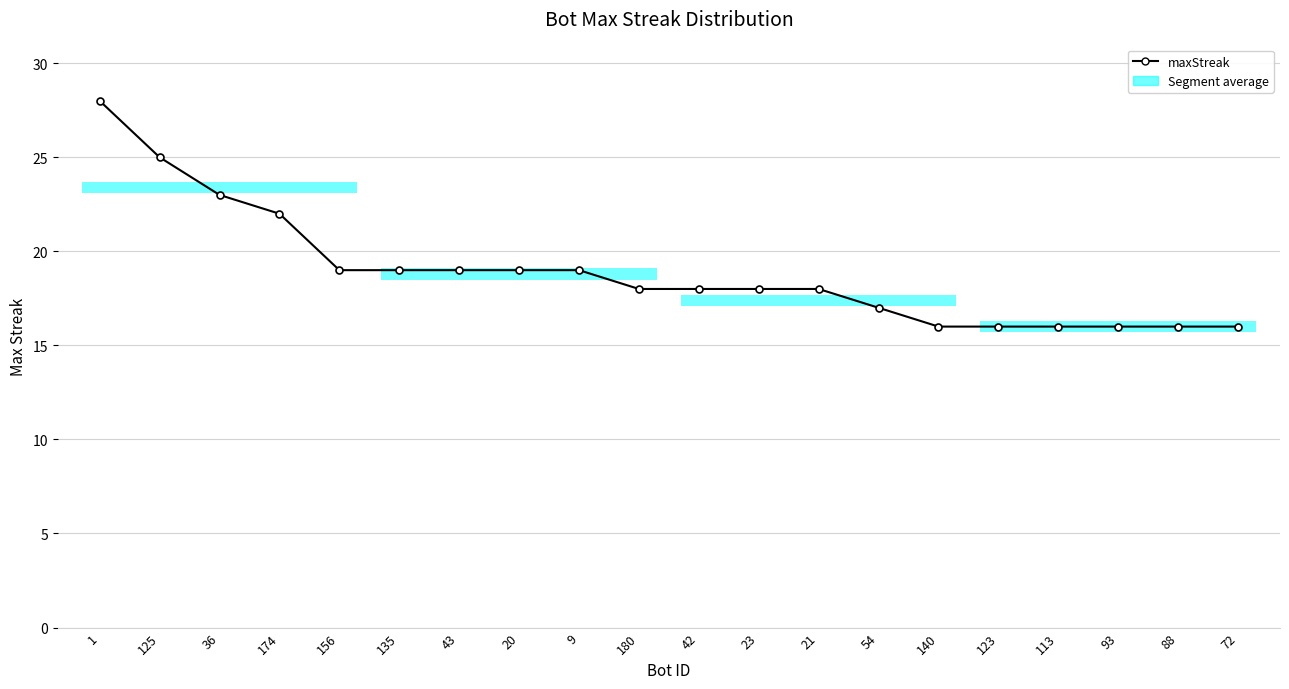

What is the greatest value displayed?

28